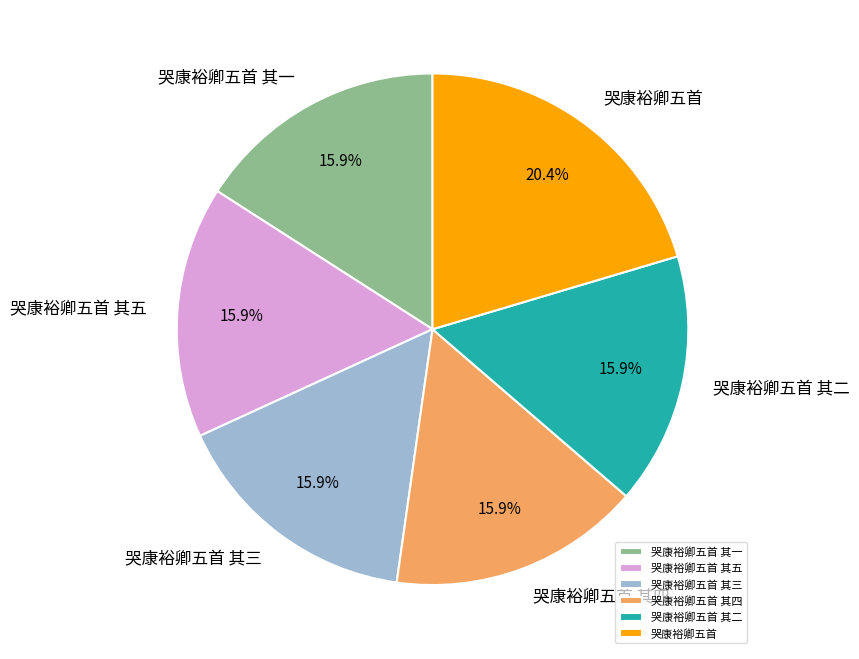

Is the sum of 哭康裕卿五首 其五 and 哭康裕卿五首 其三 greater than half?

No